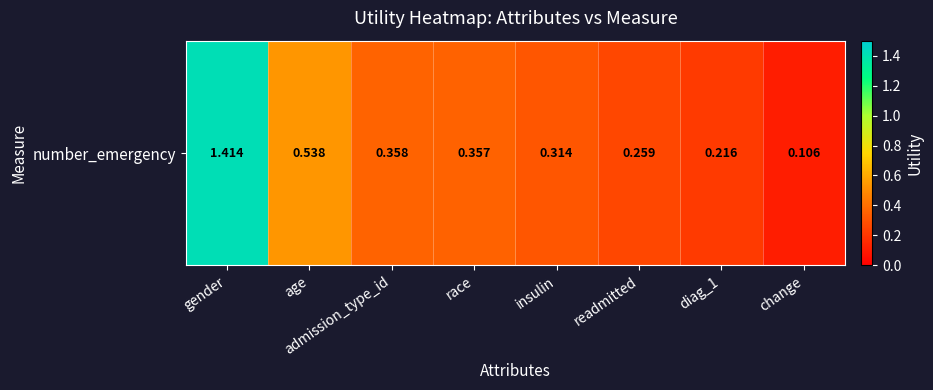

The value at readmitted is 0.3. True or false?

True